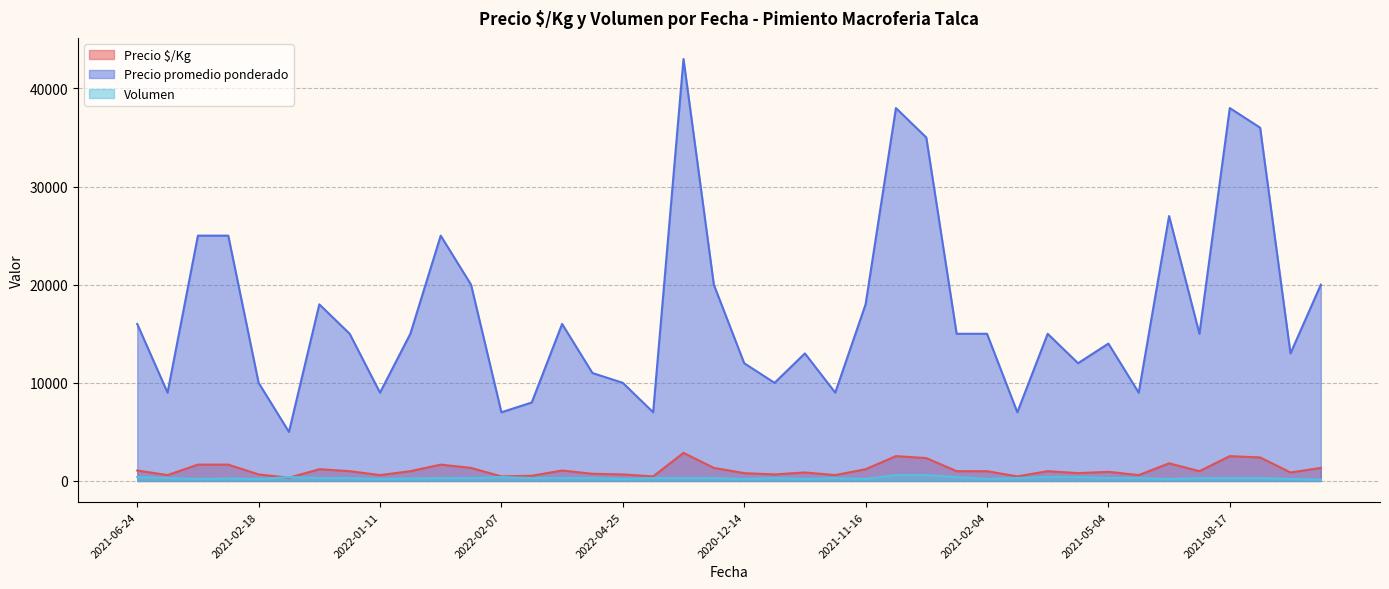

Which has a higher value, 2021-04-23 or 2021-08-05?

2021-08-05